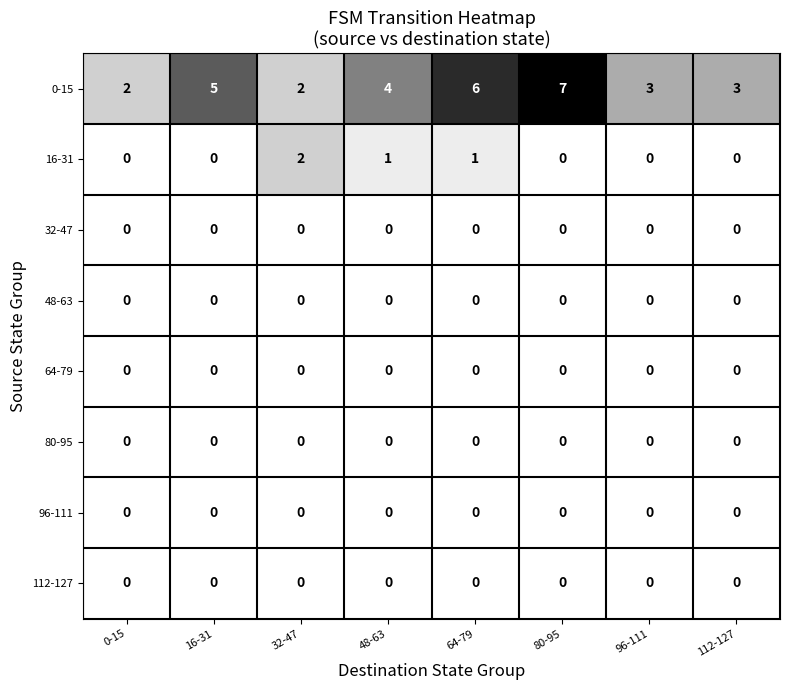

What is the total value across all series at 16-31?

5